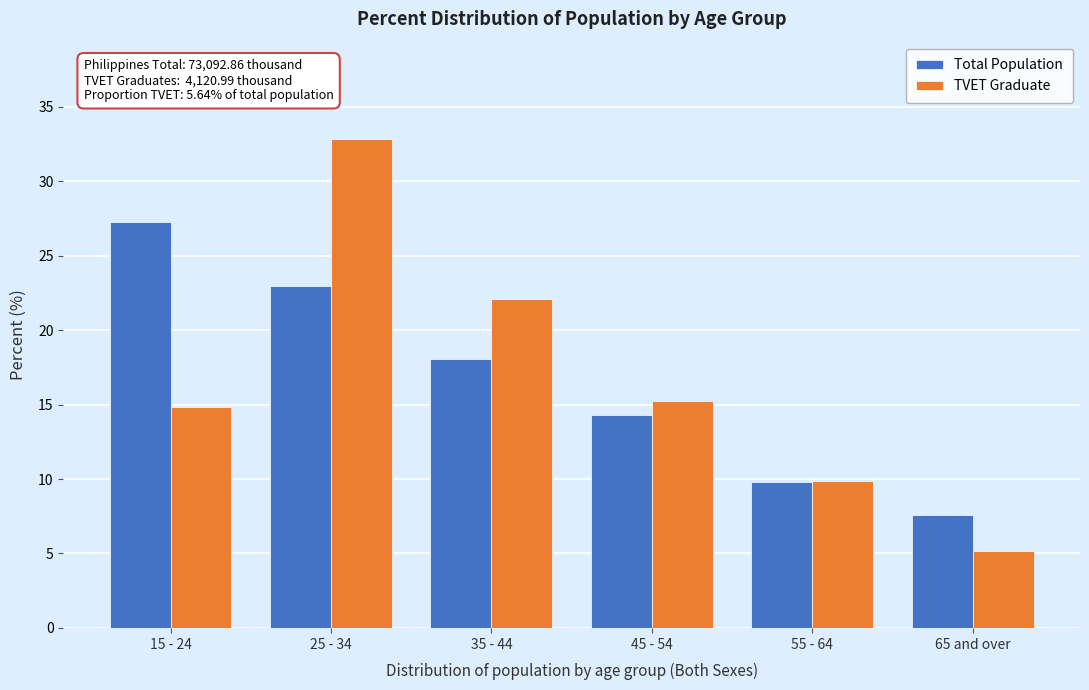

Reading left to right, list all the values displayed in this chart.

Total Population: 27.3	23.0	18.1	14.3	9.8	7.6
TVET Graduate: 14.8	32.8	22.1	15.2	9.9	5.2